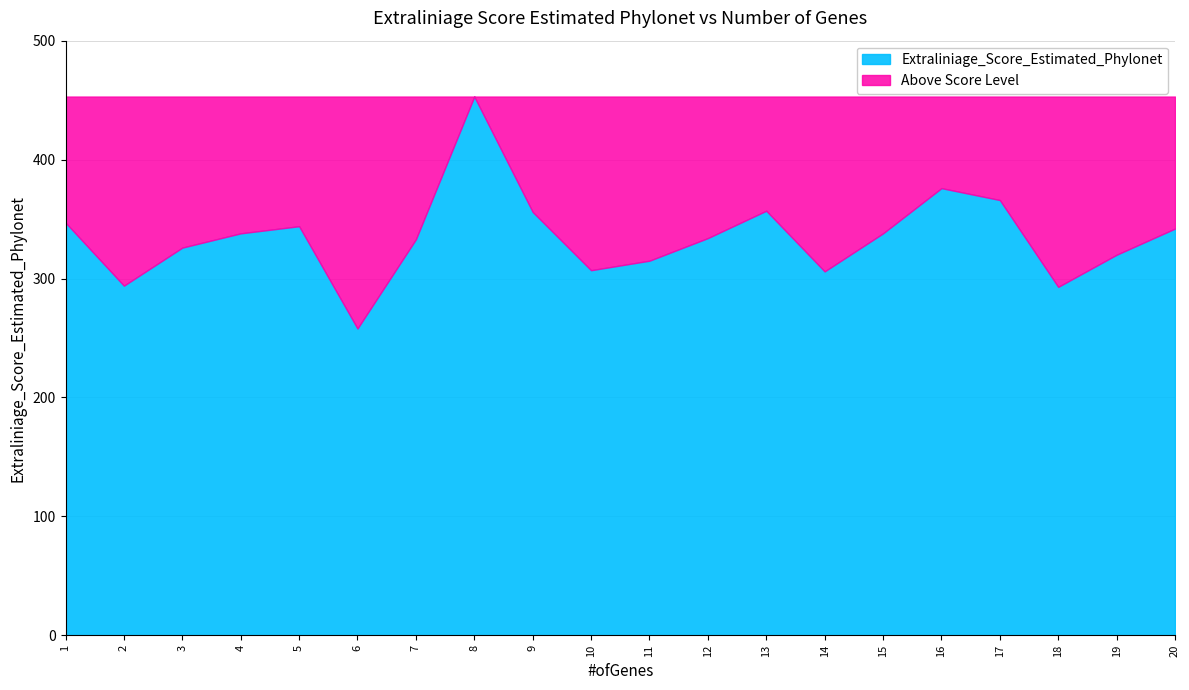

List the labels in order of value, largest first.

8, 16, 17, 13, 9, 1, 5, 20, 4, 15, 12, 7, 3, 19, 11, 10, 14, 2, 18, 6